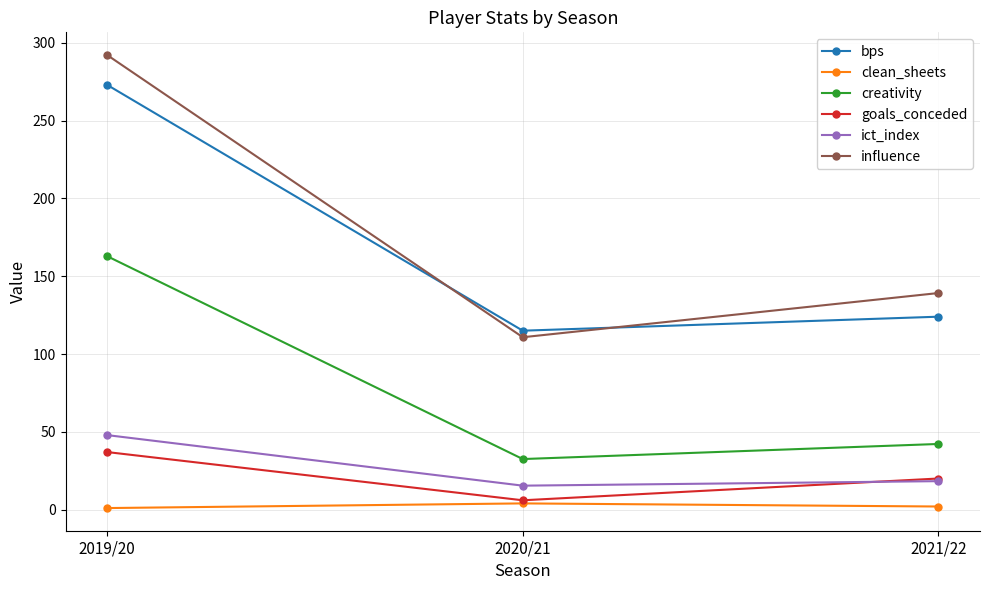

What is the label of the 2nd point from the left?

2020/21